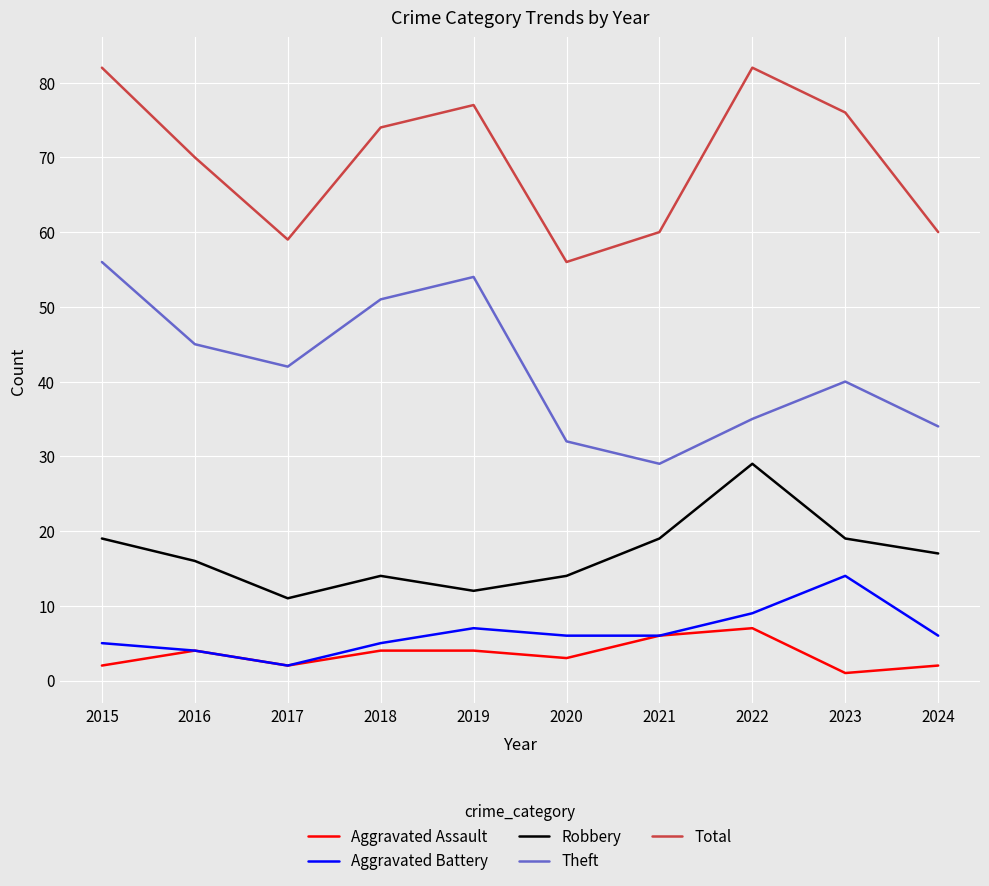

What is the highest value of the Aggravated Battery series?

14